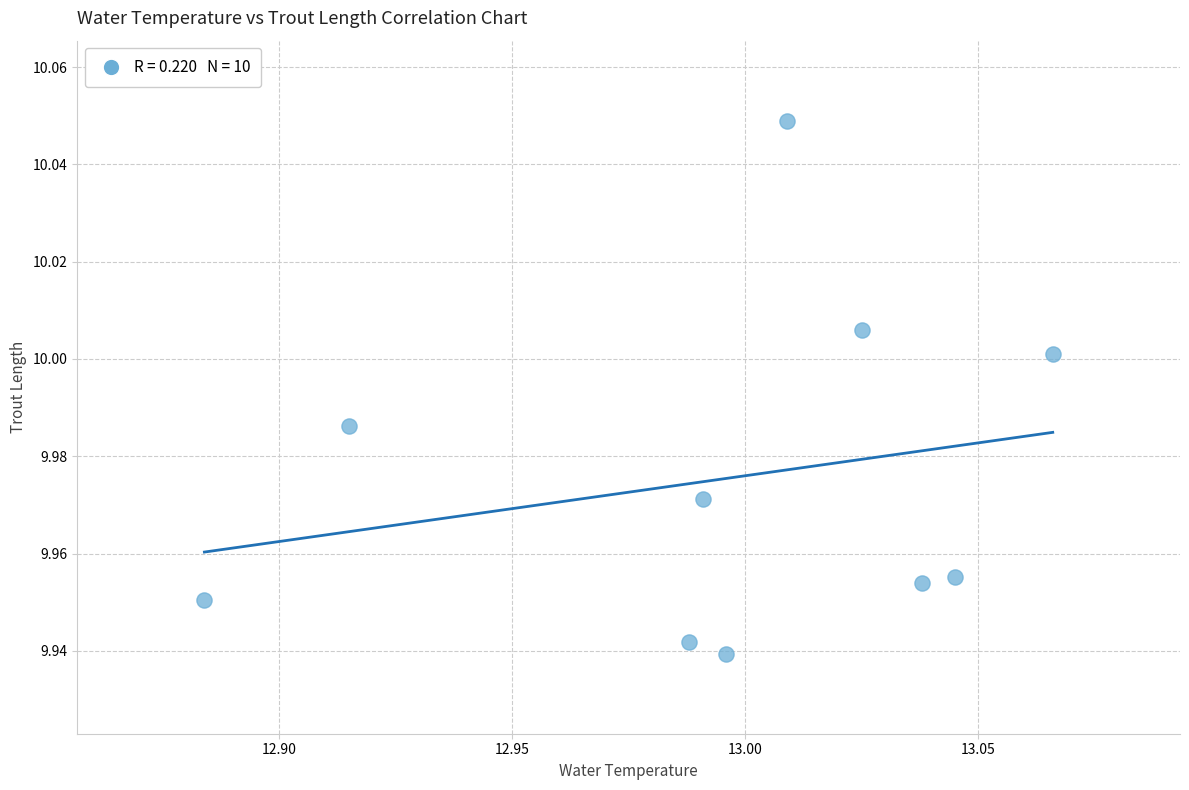

What is the average X value?

13.0